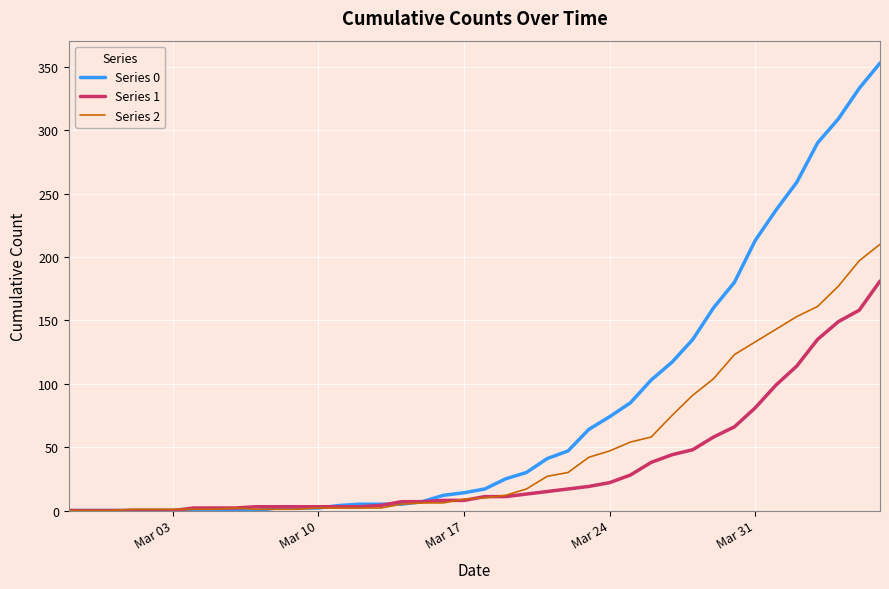

Which series has the largest total across all categories?

Series 0